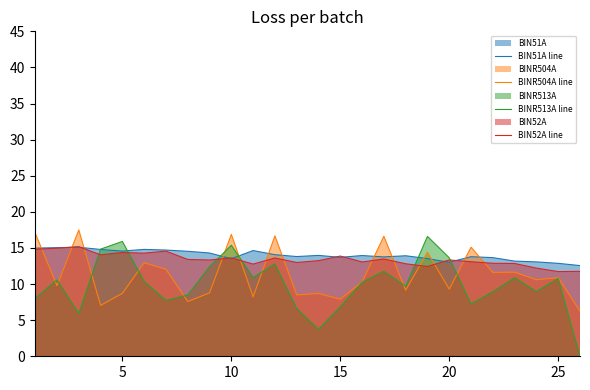

What is the sum of all BIN51A line values?

363.8